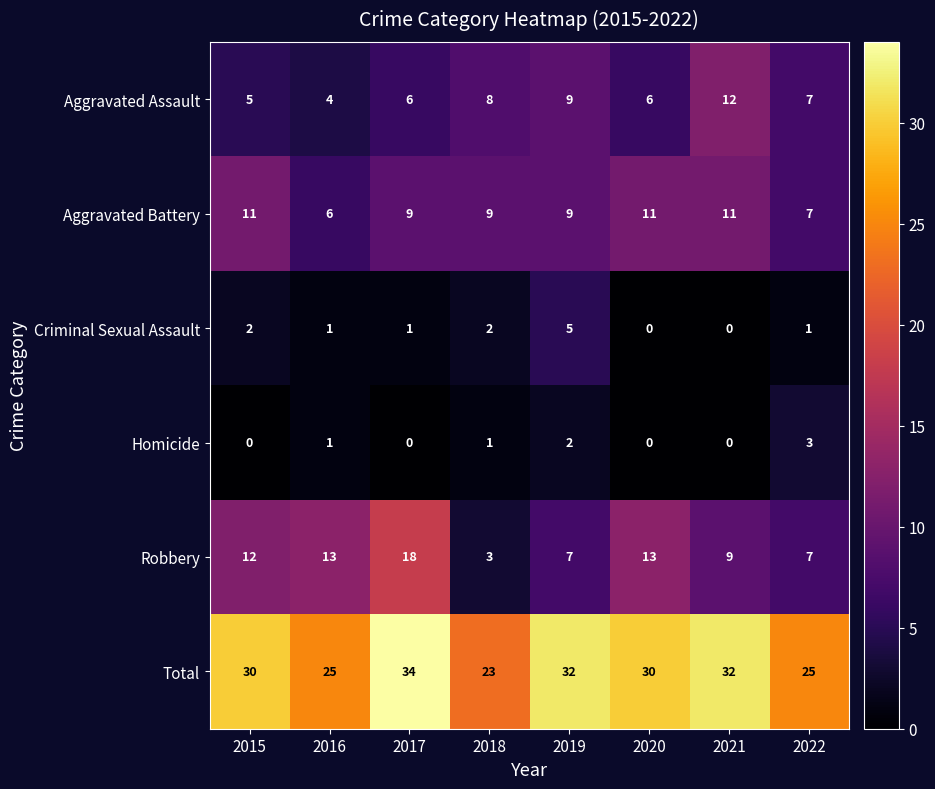

At which category is the sum across all series the highest?

2017